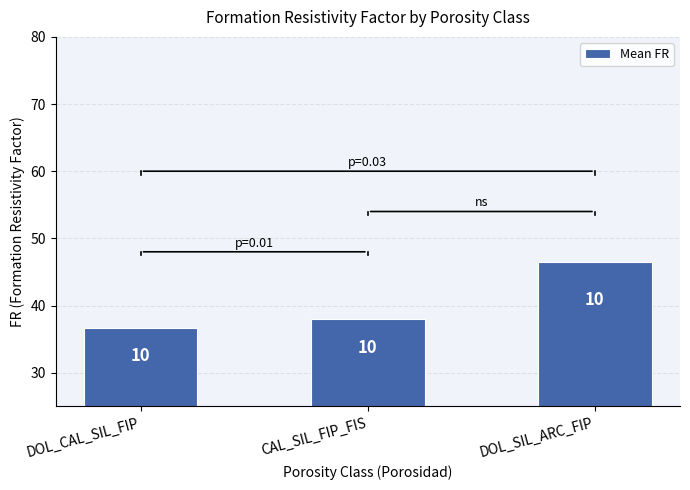

Does the chart contain any negative values?

No